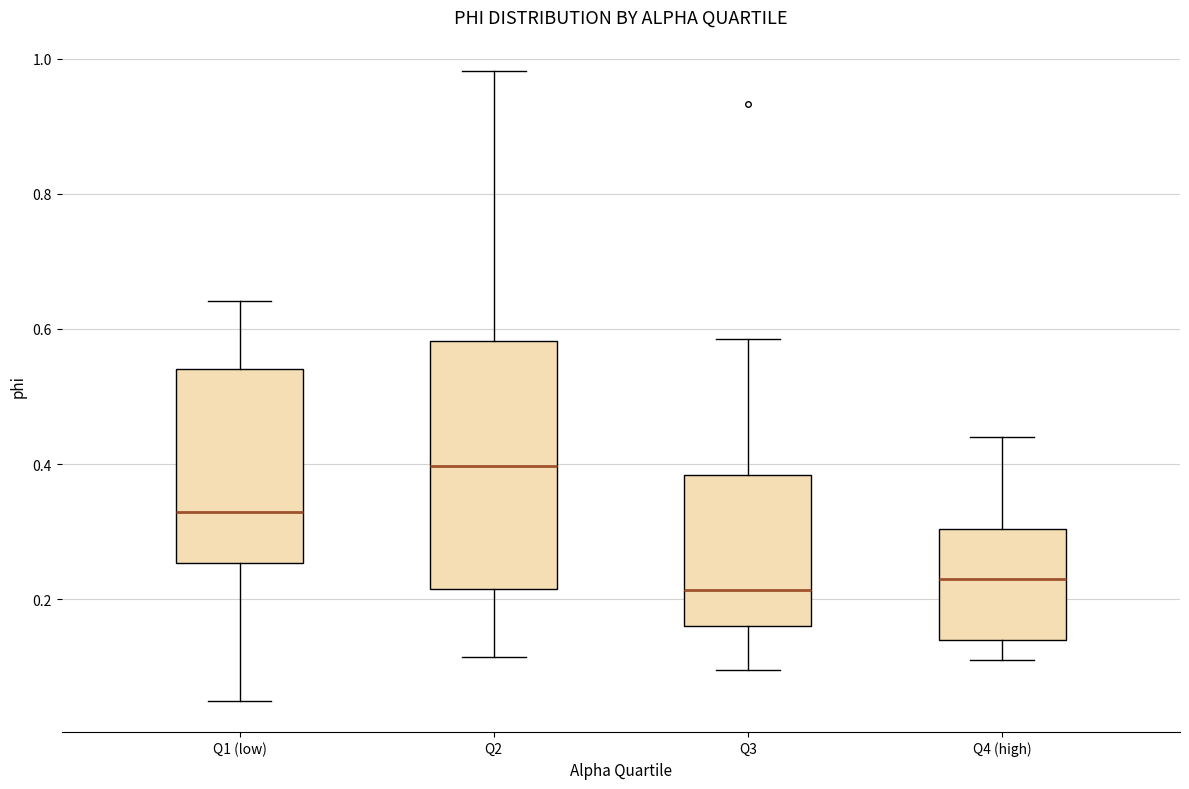

Reading left to right, read every box against the y-axis: the position of its median line, the range the box covers, and the ends of its whiskers. The values are not printed on the chart, so give them approximately, as read against the axis.

Q1 (low): median 0.32, box 0.26 to 0.54, whiskers 0.06 to 0.64
Q2: median 0.40, box 0.22 to 0.58, whiskers 0.12 to 0.98
Q3: median 0.22, box 0.16 to 0.38, whiskers 0.10 to 0.58
Q4 (high): median 0.22, box 0.14 to 0.30, whiskers 0.12 to 0.44